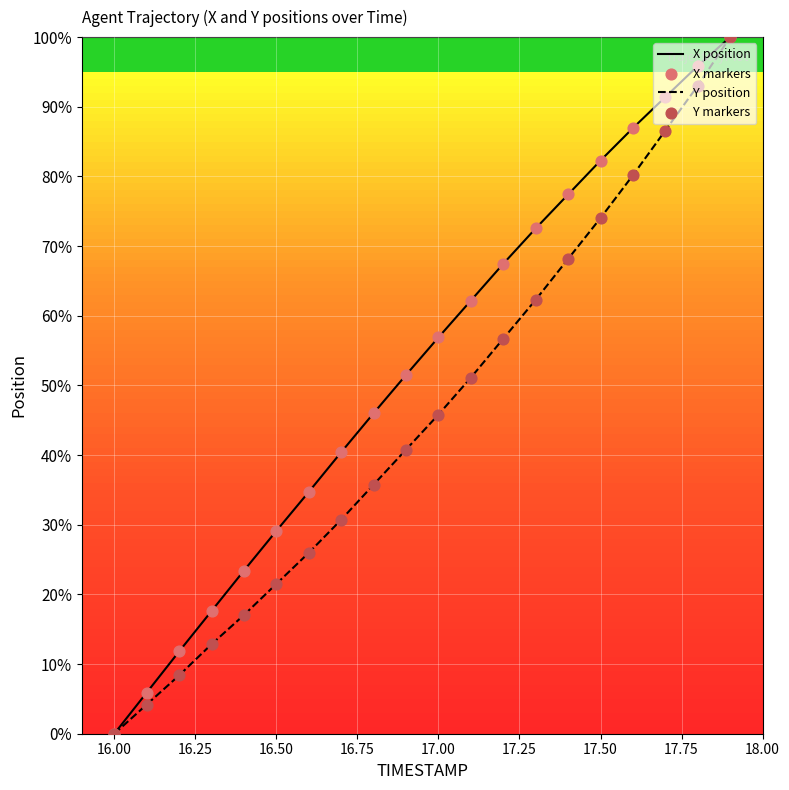

At how many categories does at least one series exceed 49?

11